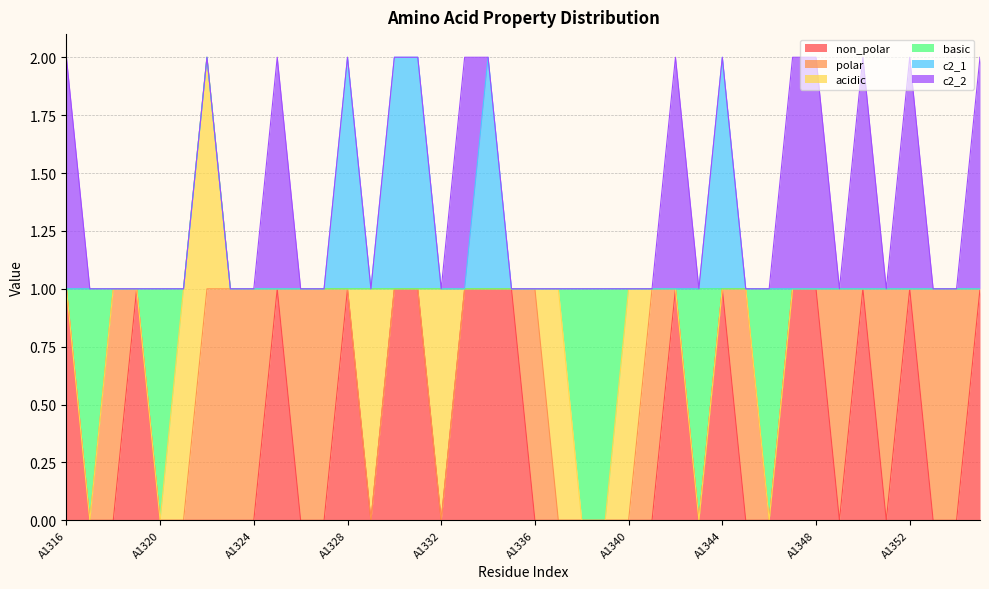

Rank the categories by c2_1 value from lowest to highest.

A1316, A1317, A1318, A1319, A1320, A1321, A1322, A1323, A1324, A1325, A1326, A1327, A1329, A1332, A1333, A1335, A1336, A1337, A1338, A1339, A1340, A1341, A1342, A1343, A1345, A1346, A1347, A1348, A1349, A1350, A1351, A1352, A1353, A1354, A1355, A1328, A1330, A1331, A1334, A1344